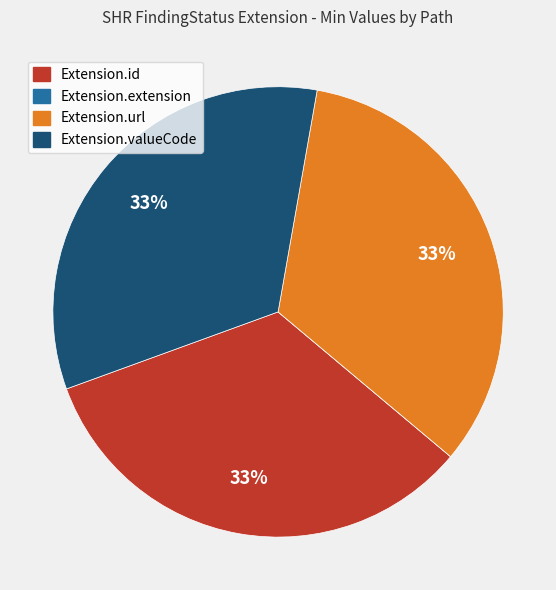

Does any single category account for the majority?

No